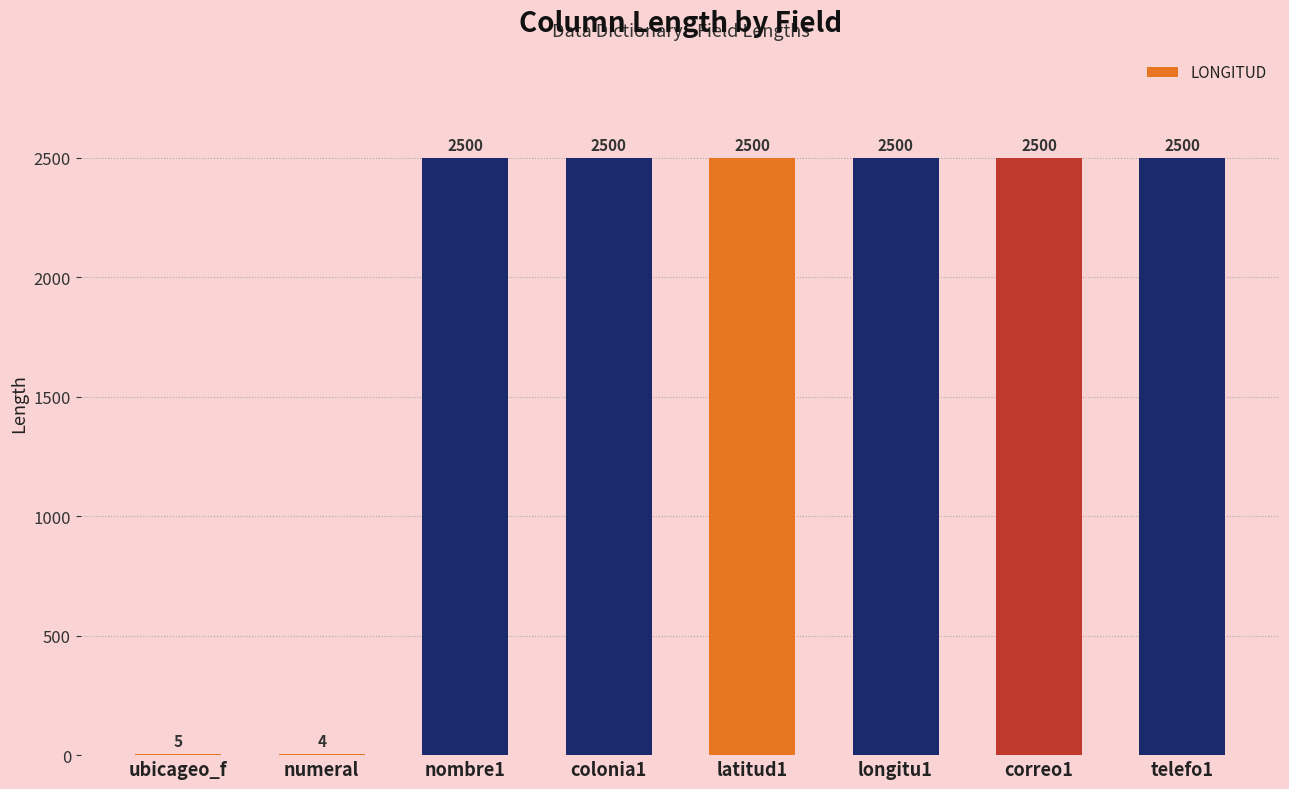

Between colonia1 and numeral, which is larger?

colonia1